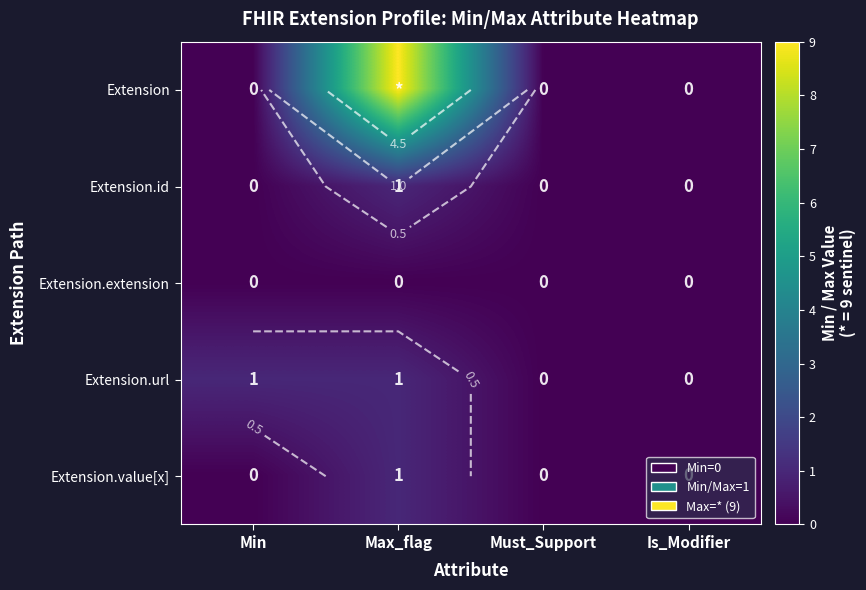

What is the difference between the Extension values at Max_flag and Must_Support?

9